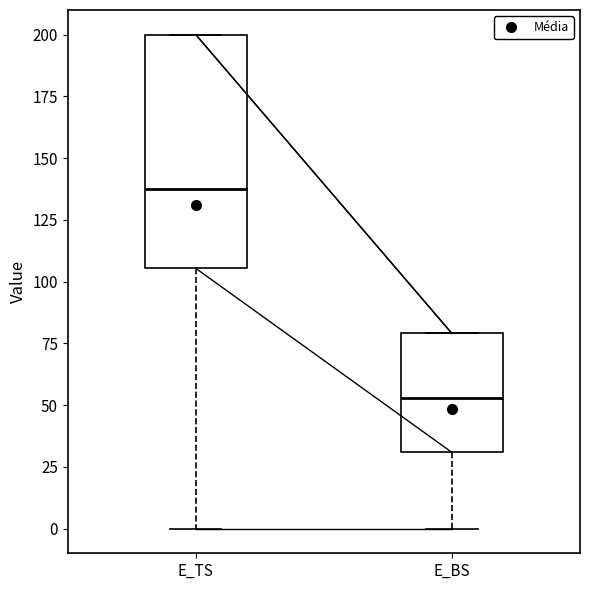

Reading left to right, transcribe this box plot: for each box, give where its median line is, the range the box spans, and where its two whiskers end, as read against the y-axis. The values are not printed on the chart, so give them approximately, as read against the axis.

E_TS: median 140, box 105 to 200, whiskers 0 to 200
E_BS: median 55, box 30 to 80, whiskers 0 to 80